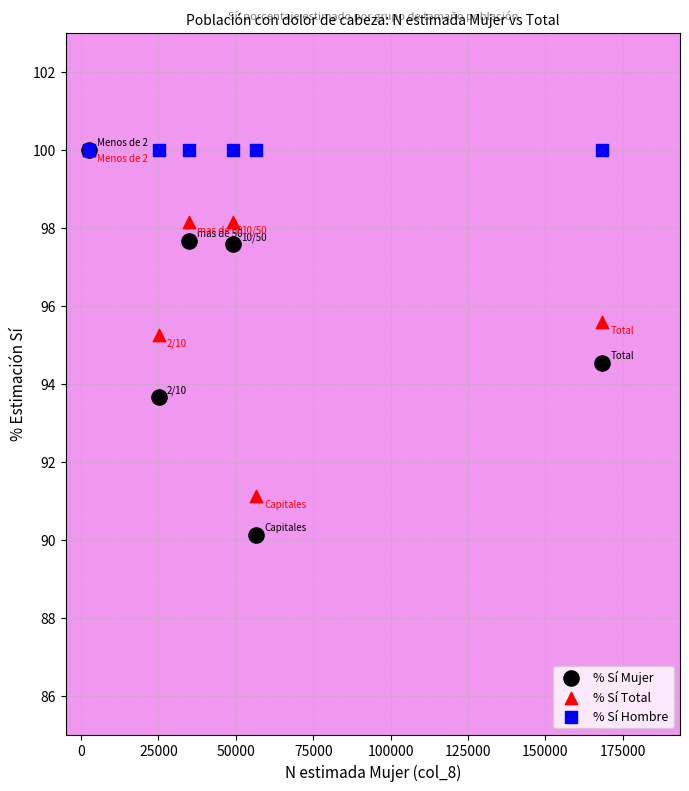

In the % Sí Mujer series, what Y value is closest to 95?

94.5